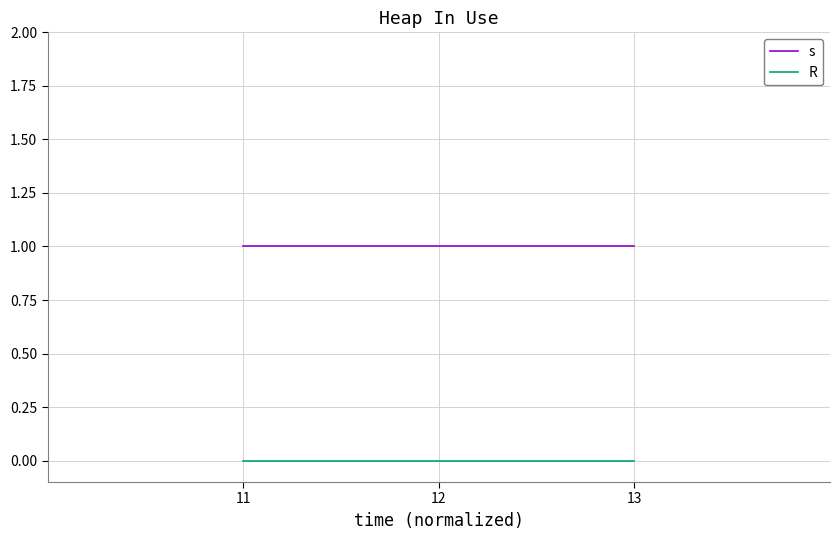

List the series in order of their overall mean, lowest first.

R, s